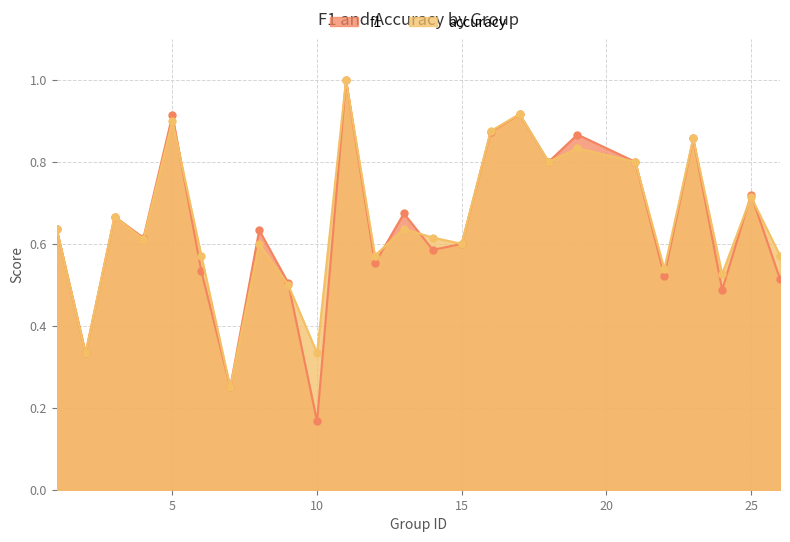

Reading left to right, what are all the values shown in this chart?

f1: 1=0.6	2=0.3	3=0.7	4=0.6	5=0.9	6=0.5	7=0.2	8=0.6	9=0.5	10=0.2	11=1.0	12=0.6	13=0.7	14=0.6	15=0.6	16=0.9	17=0.9	18=0.8	19=0.9	21=0.8	22=0.5	23=0.9	24=0.5	25=0.7	26=0.5
accuracy: 1=0.6	2=0.3	3=0.7	4=0.6	5=0.9	6=0.6	7=0.2	8=0.6	9=0.5	10=0.3	11=1.0	12=0.6	13=0.6	14=0.6	15=0.6	16=0.9	17=0.9	18=0.8	19=0.8	21=0.8	22=0.5	23=0.9	24=0.5	25=0.7	26=0.6